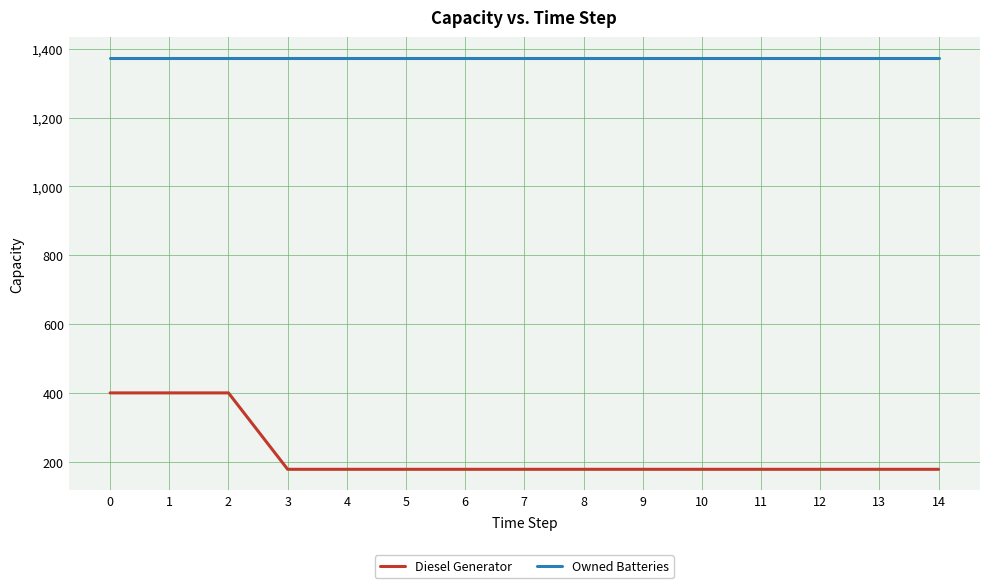

What are all the series names shown in the legend?

Diesel Generator, Owned Batteries